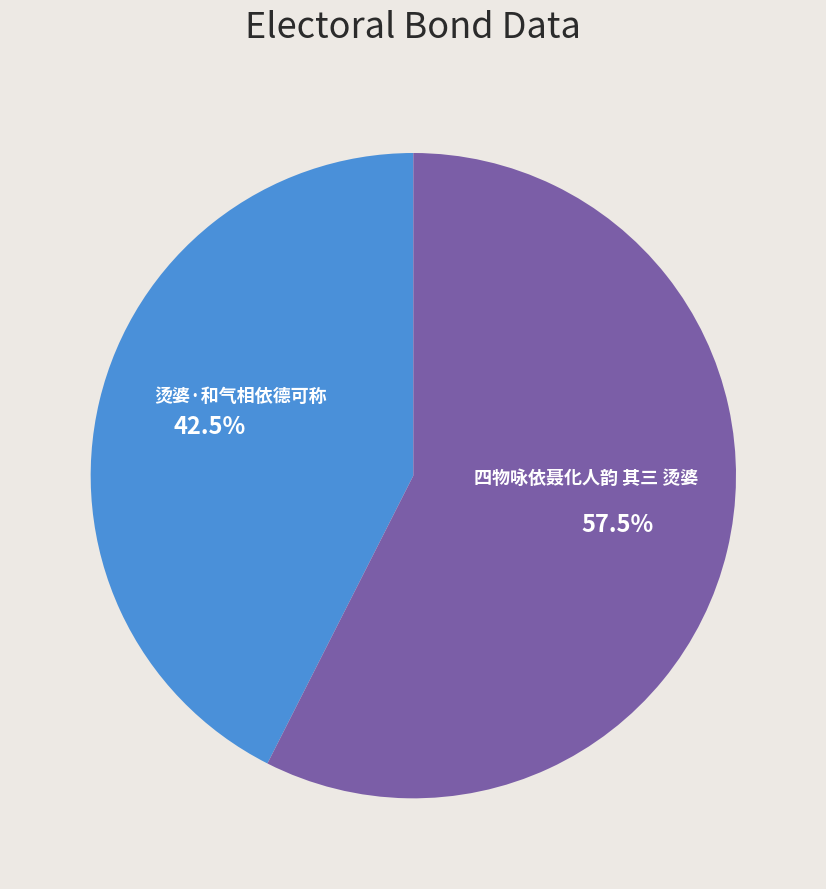

What is the smallest slice in the pie chart?

烫婆·和气相依德可称